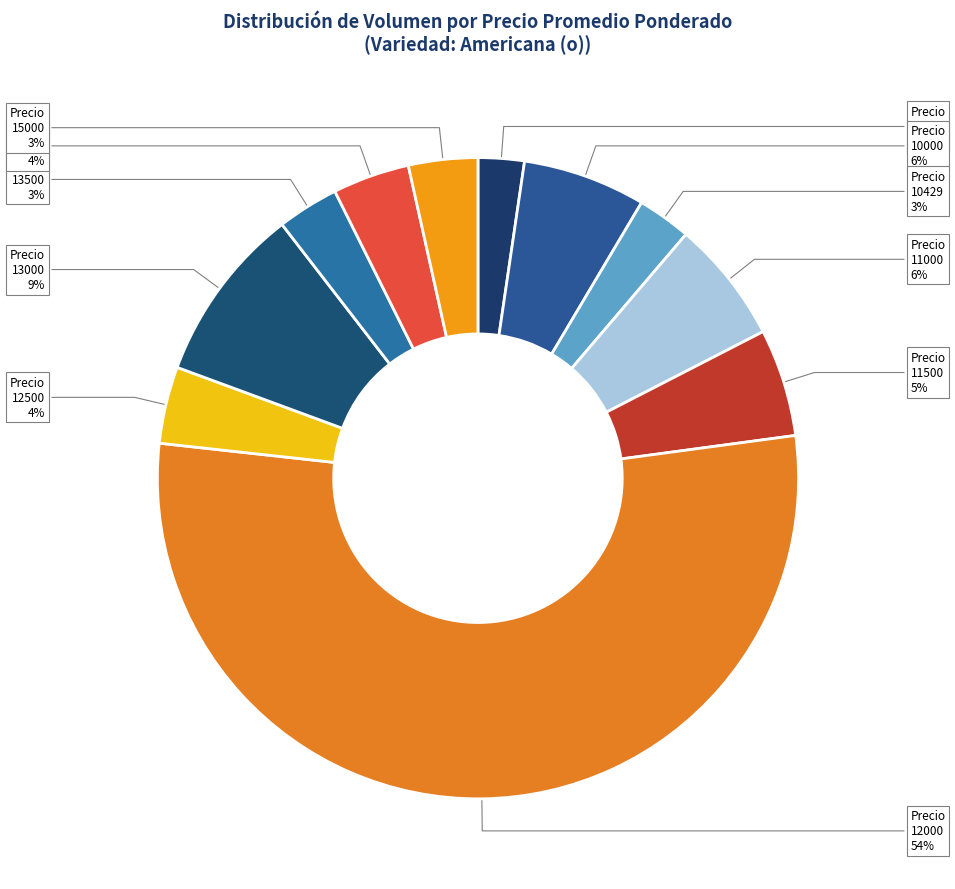

How many slices are in this pie chart?

11